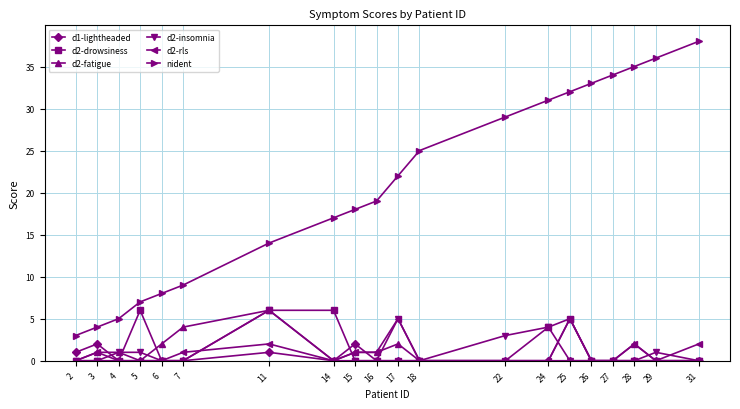

True or false: d2-rls has more than 1 points higher than both neighbors.

True